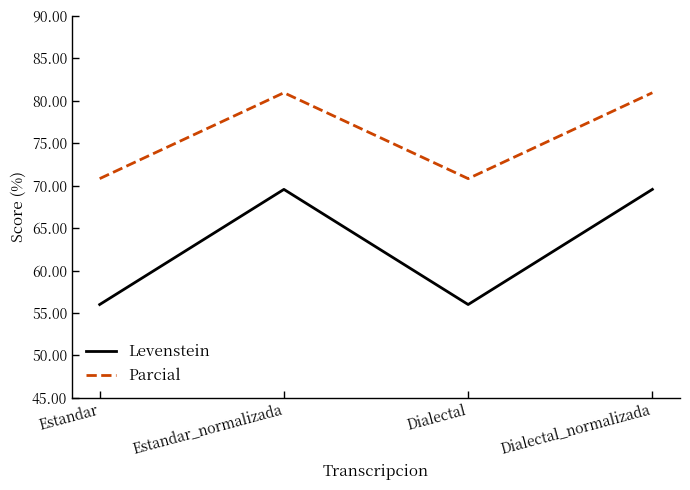

The value of Parcial at Estandar is 70.8. True or false?

True